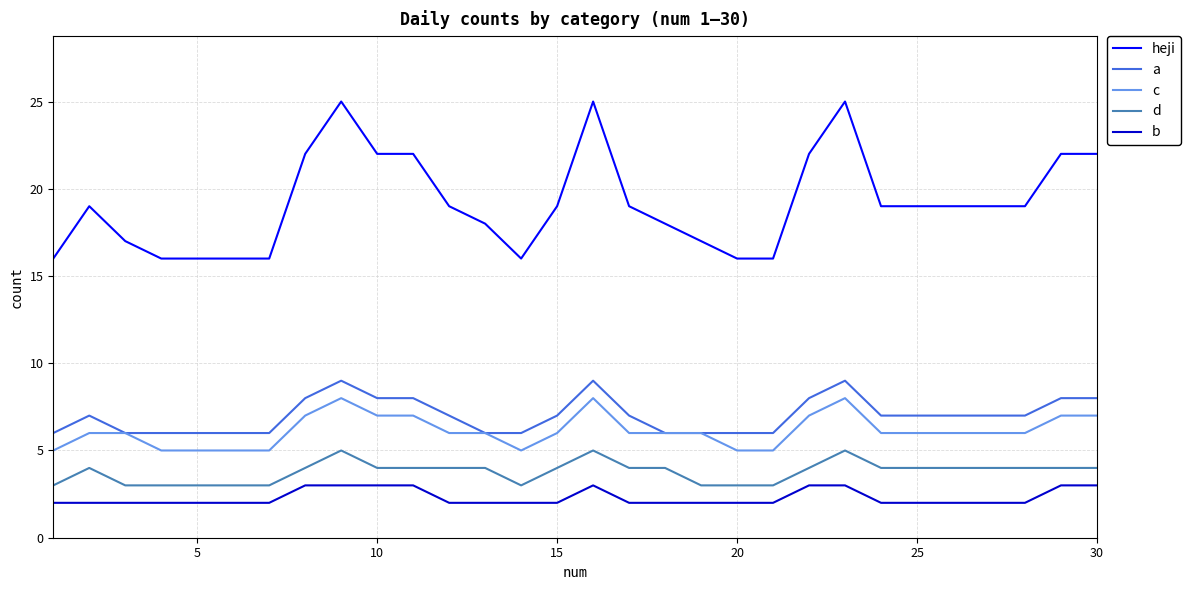

Which series has the largest range (max minus min)?

heji